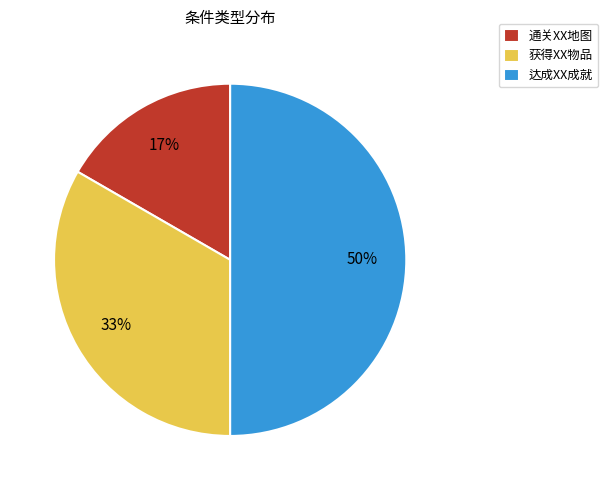

Rank the categories by value from lowest to highest.

通关XX地图, 获得XX物品, 达成XX成就